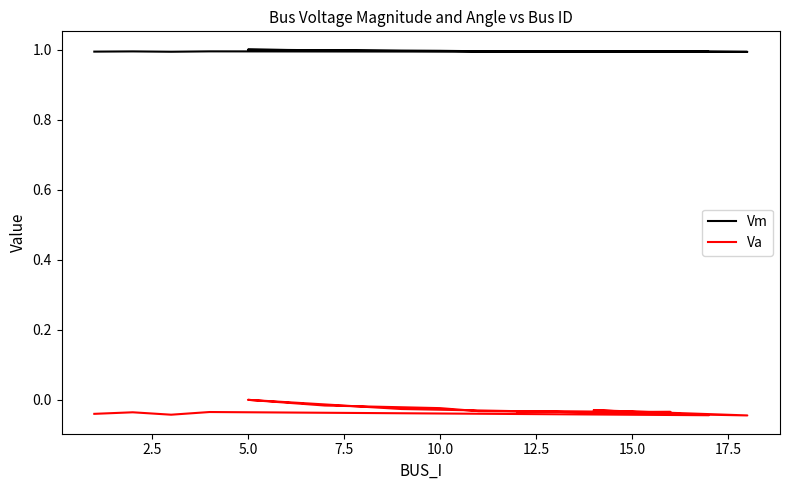

What are all the series names shown in the legend?

Vm, Va